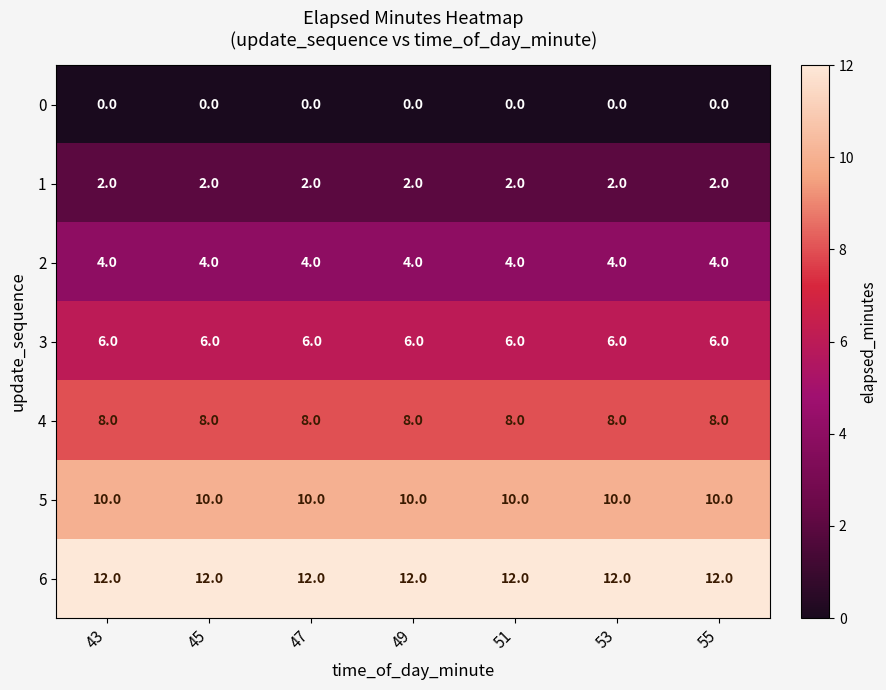

What is the total value across all series at 55?

42